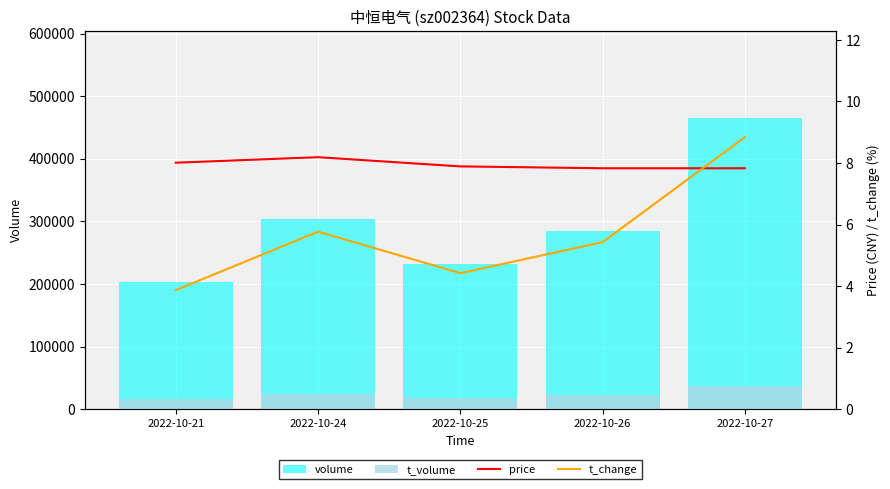

Which label corresponds to the smallest value in the chart?

2022-10-21